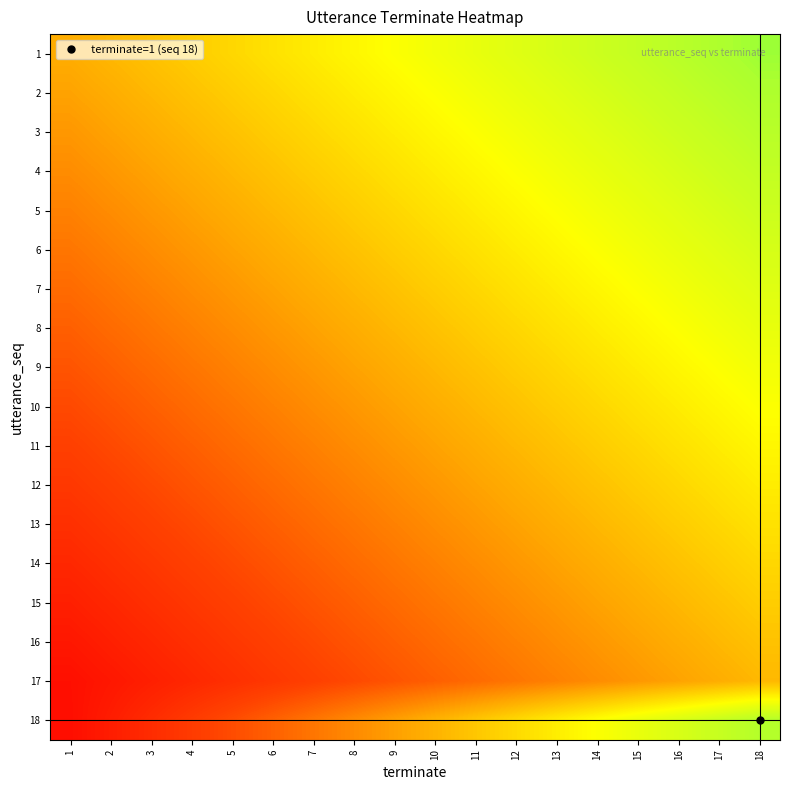

What is the spread (max minus min) of values at 1?

0.3